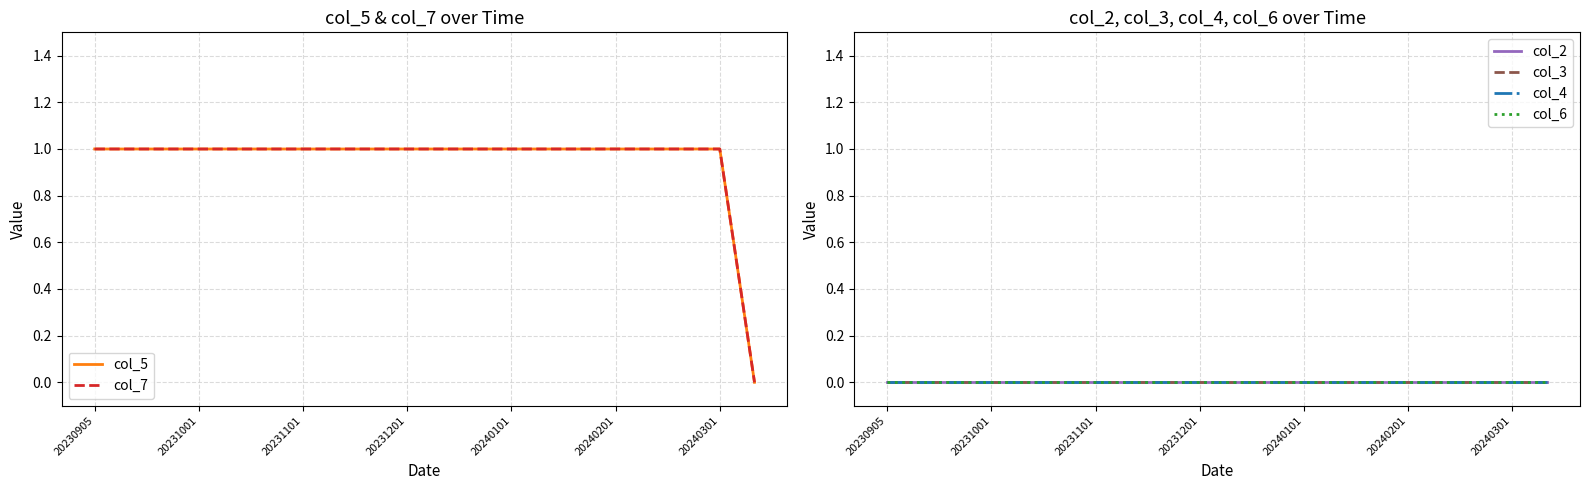

Which series has the widest spread of values?

col_5